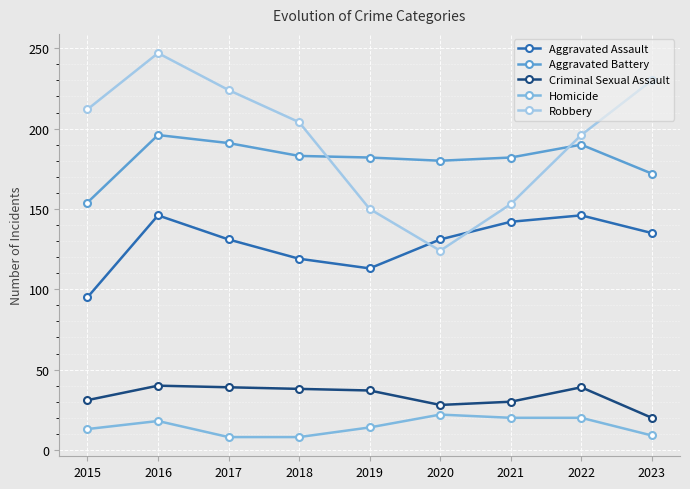

True or false: Robbery has a value of 50 at 2020.

False